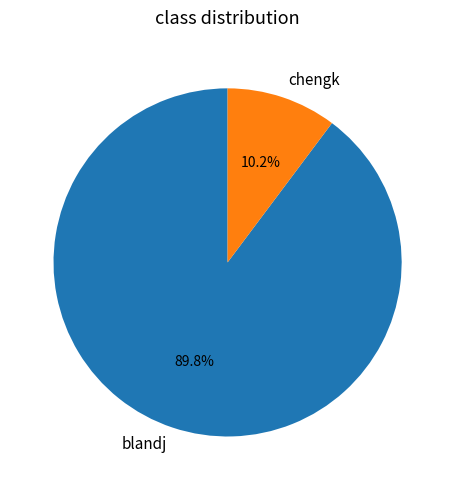

To the nearest percent, what portion does blandj represent?

90%